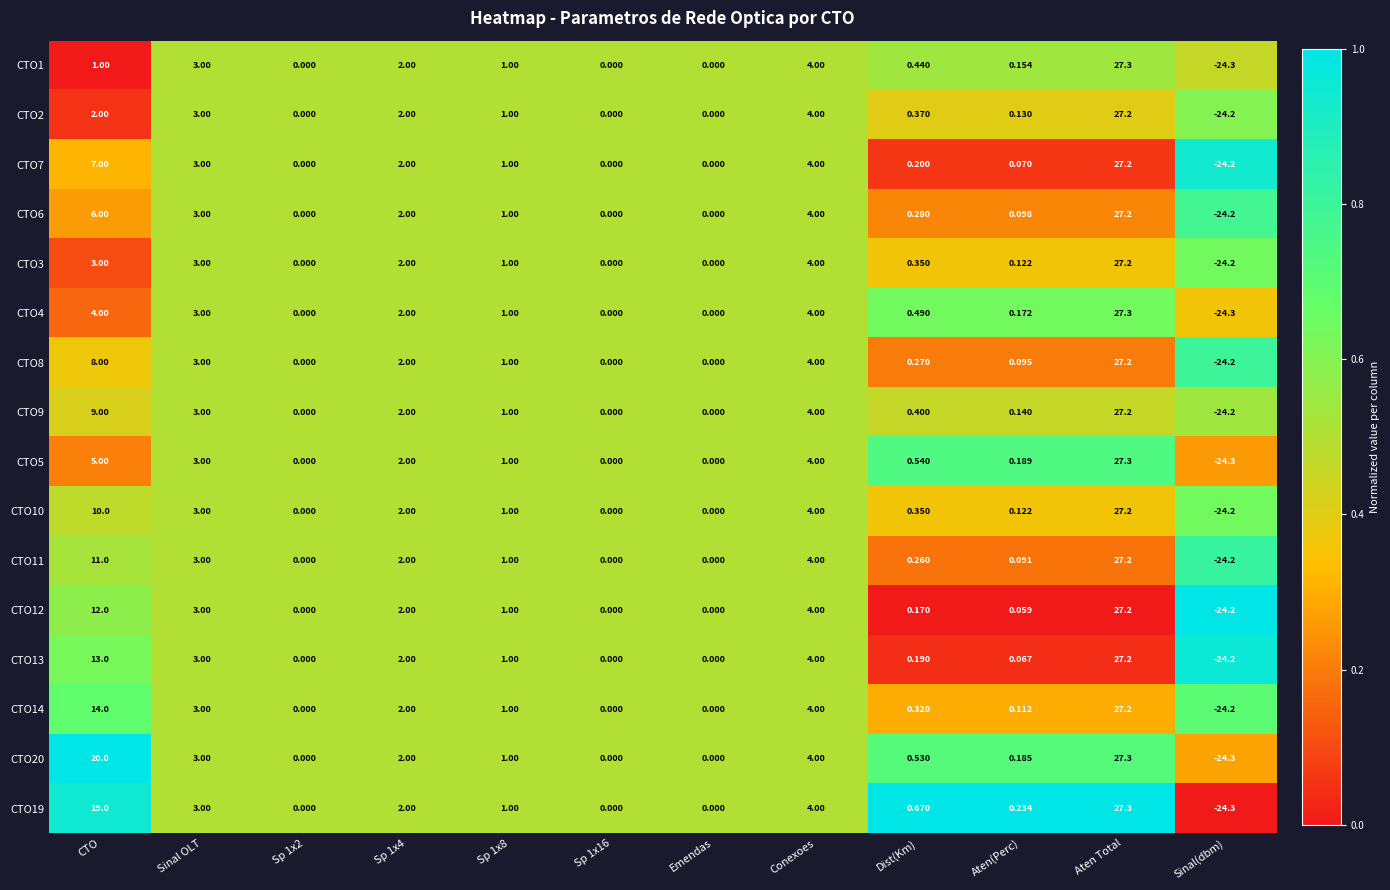

Is the value of CTO19 at Sp 1x4 greater than the value of CTO14 at Sp 1x16?

Yes